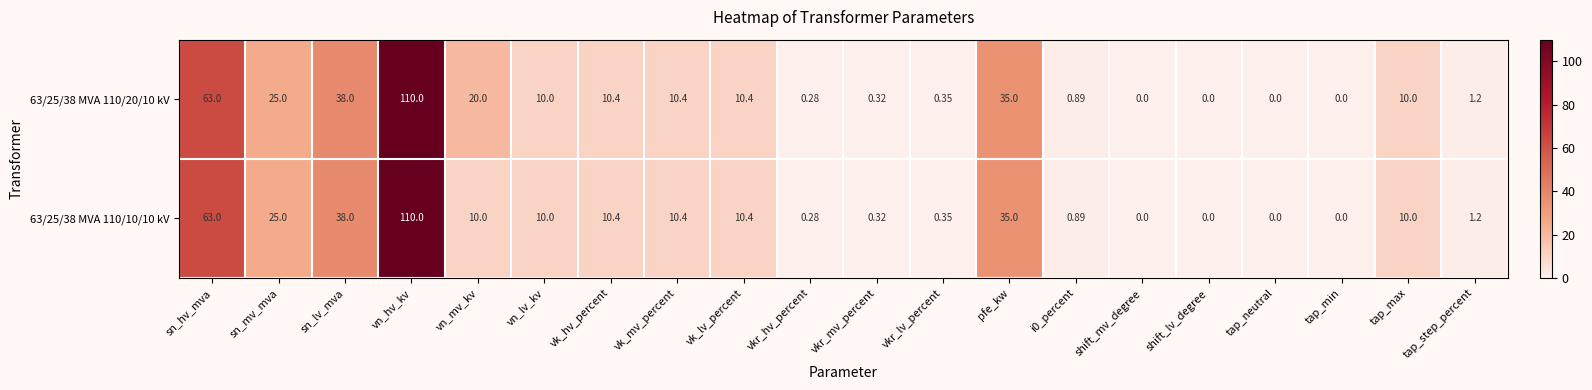

Where does the 63/25/38 MVA 110/20/10 kV series first go above 10?

sn_hv_mva